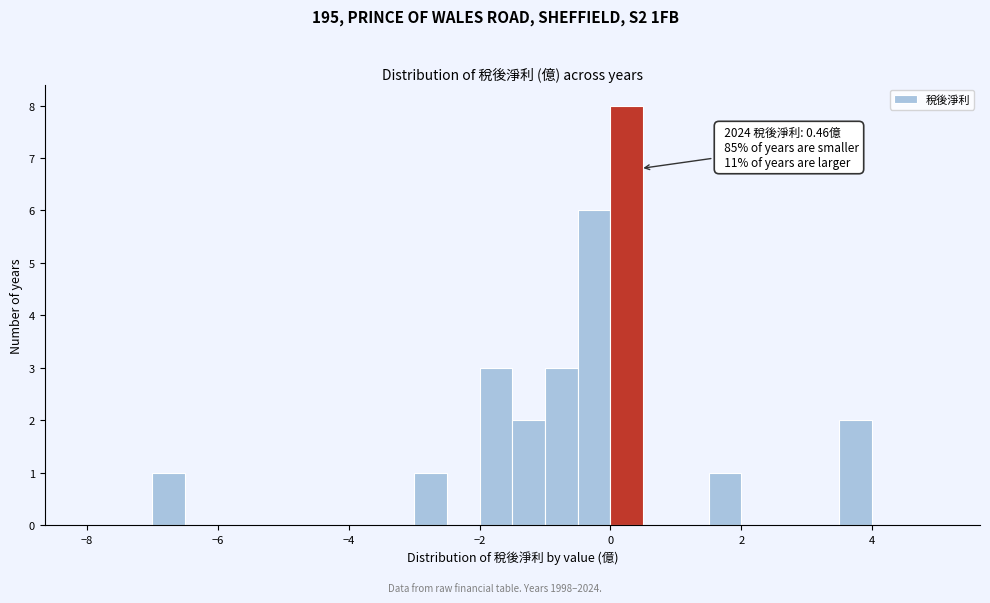

Around what value on the x-axis is the tallest bar? Give the approximate position of its centre, as read against the axis.

0.2